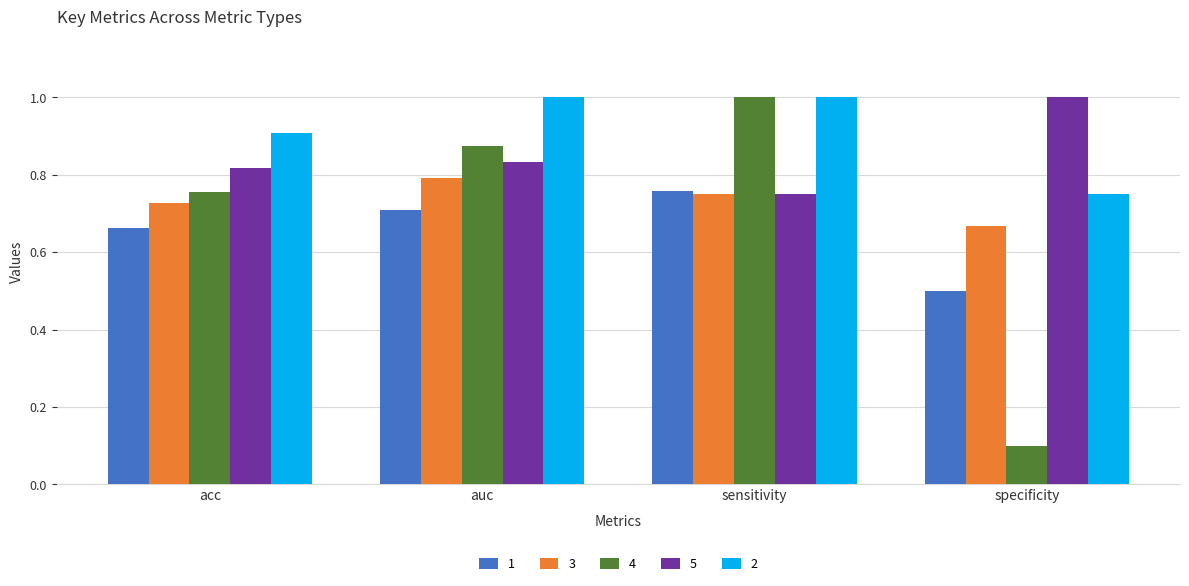

How many 3 values are between 0 and 1?

4